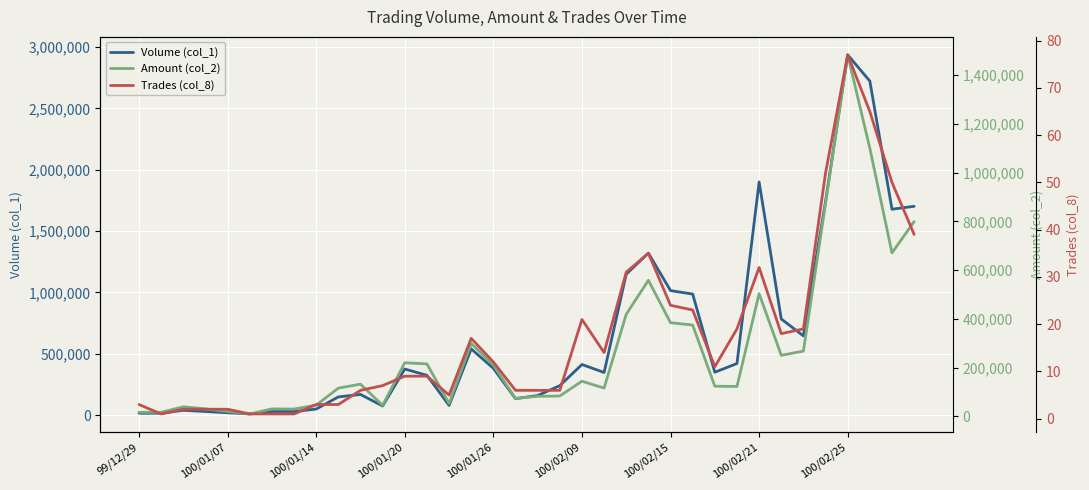

How many lines are shown in the chart?

3